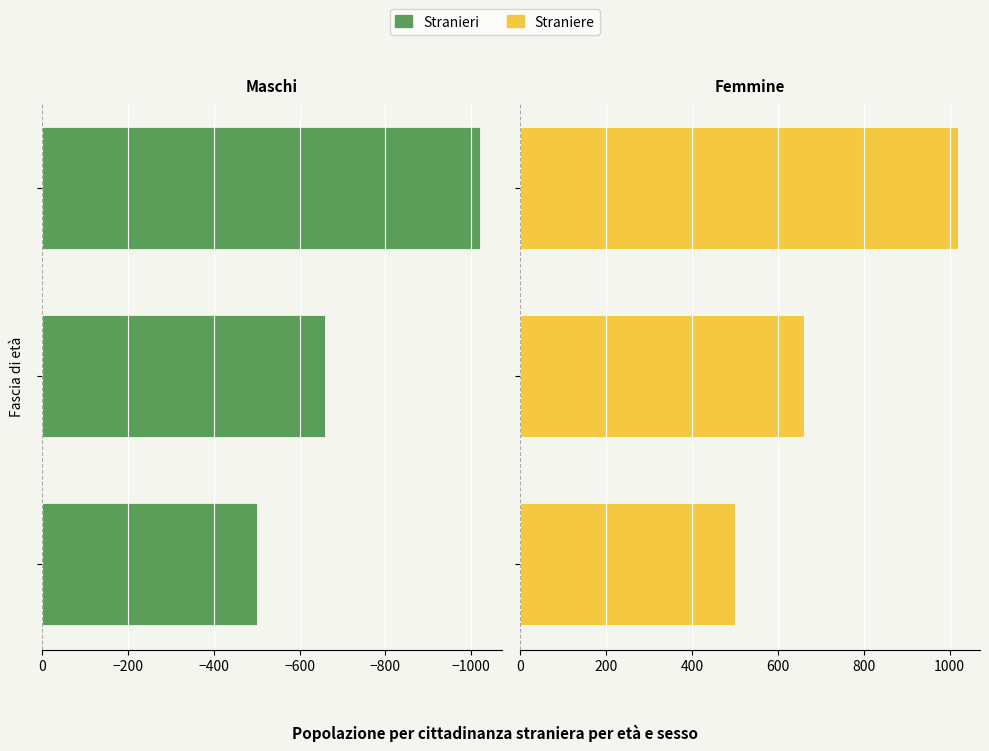

List the series in order of their peak value, lowest first.

Stranieri, Straniere